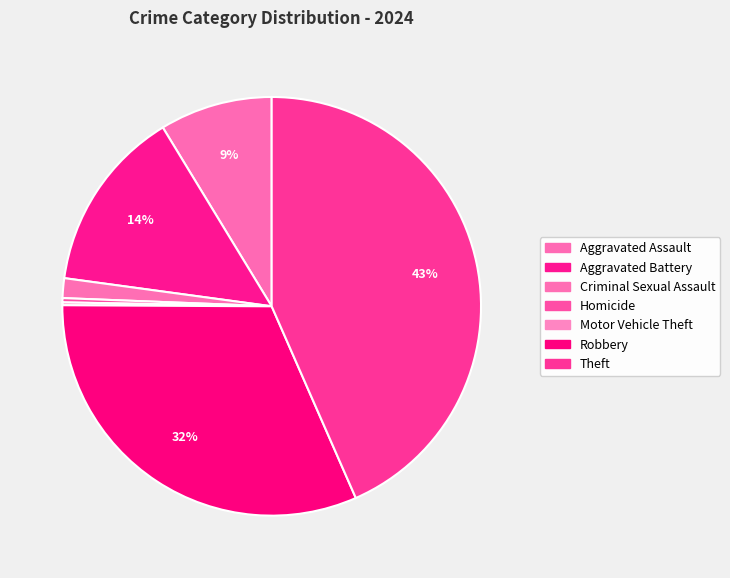

How much of the chart is everything except Aggravated Battery?

85.9%